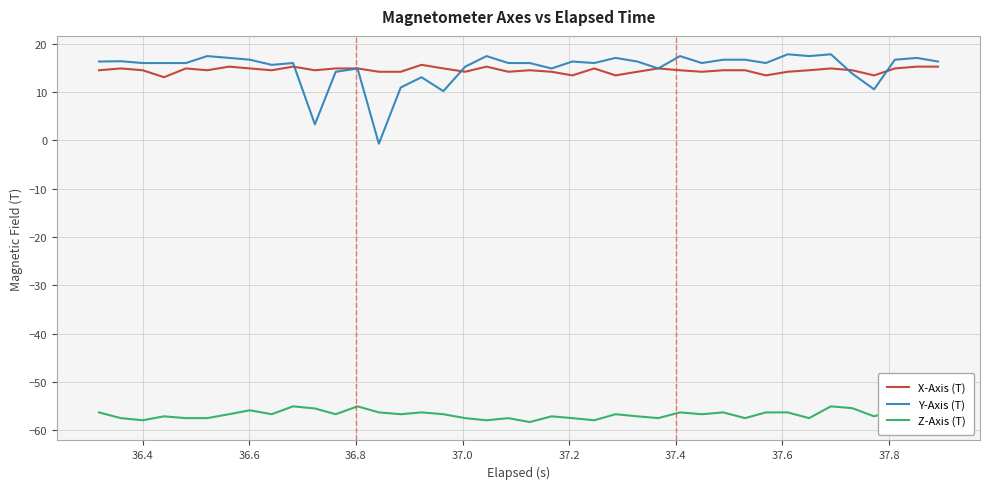

What is the sum of all Y-Axis (T) values?

599.2